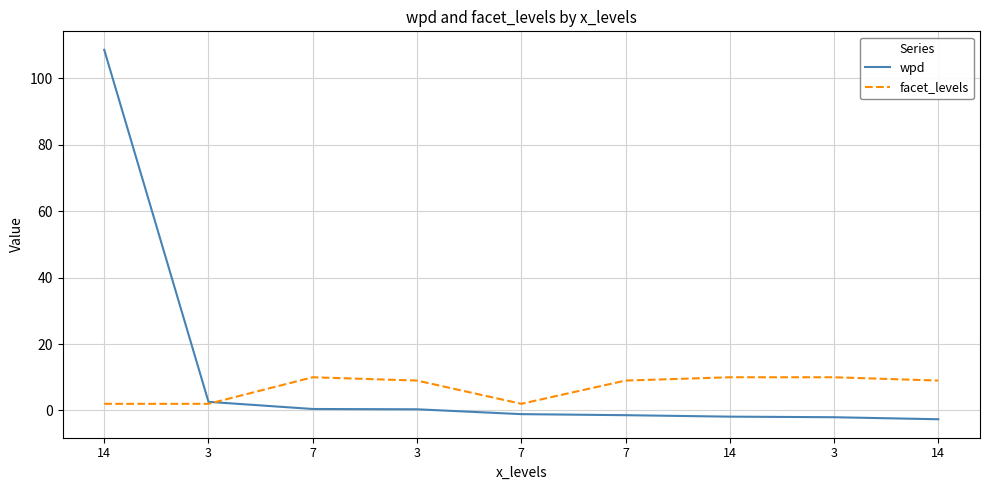

What is the average value of the wpd series?

11.4